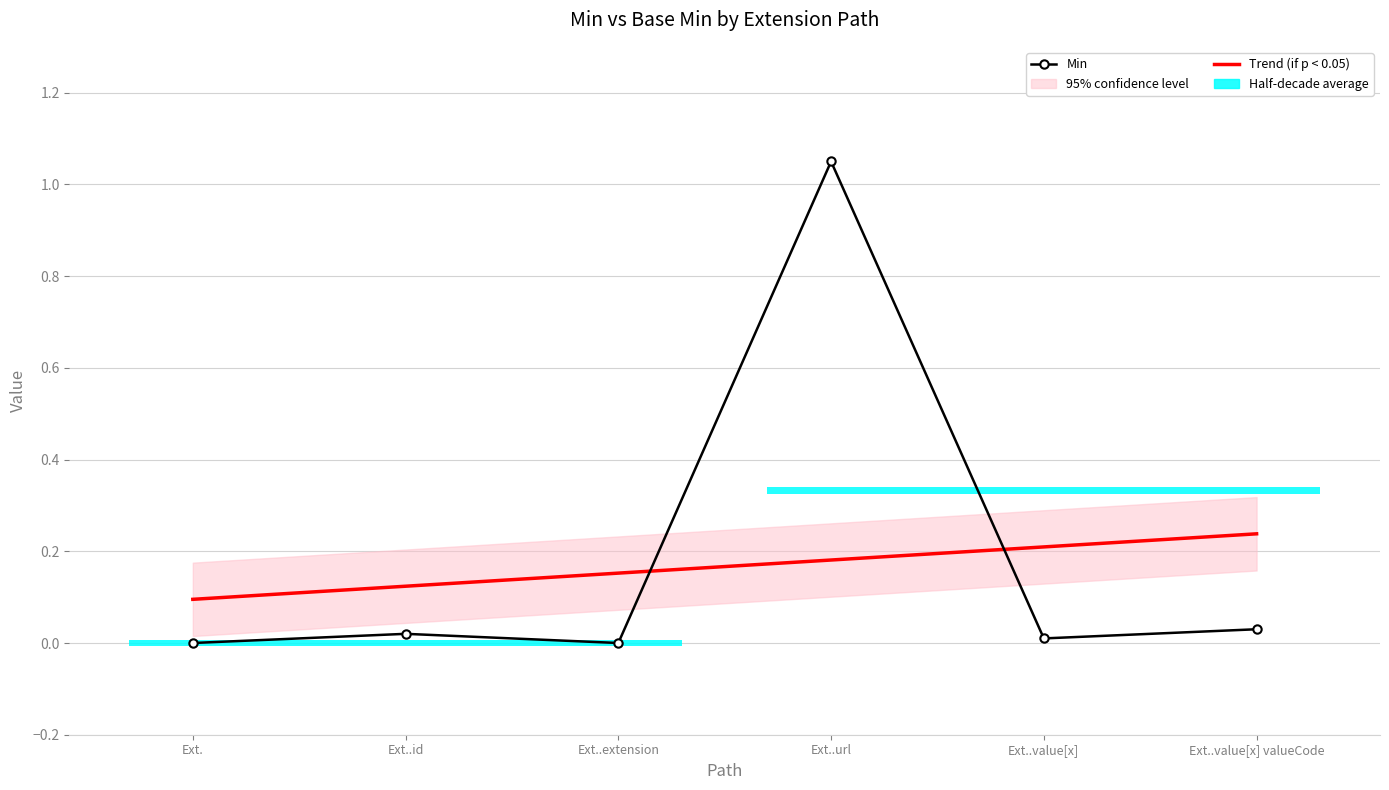

The Trend (if p < 0.05) series shows 0.1 at Ext..url. True or false?

False